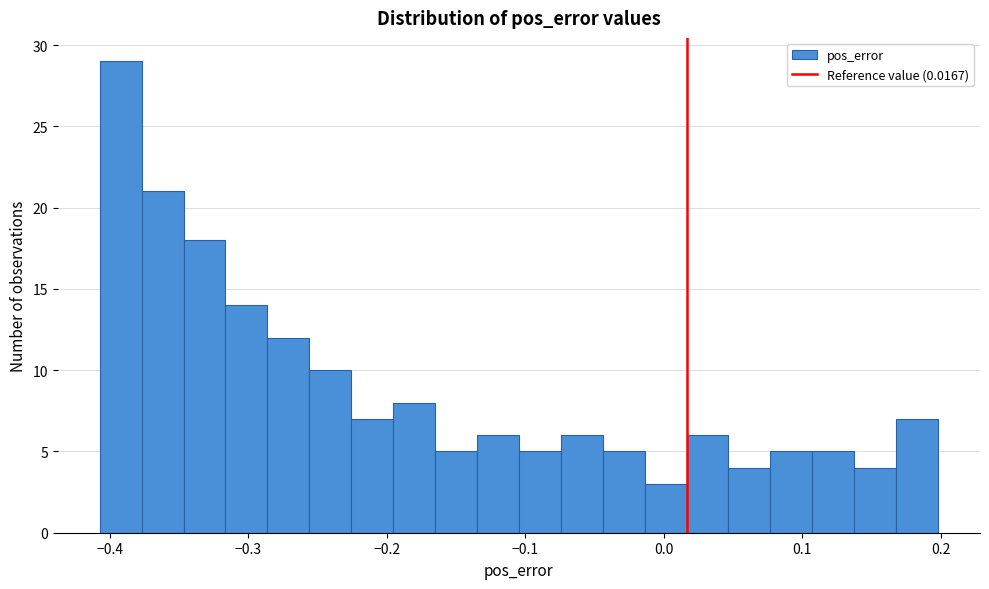

Around what value on the x-axis is the tallest bar? Give the approximate position of its centre, as read against the axis.

-0.39